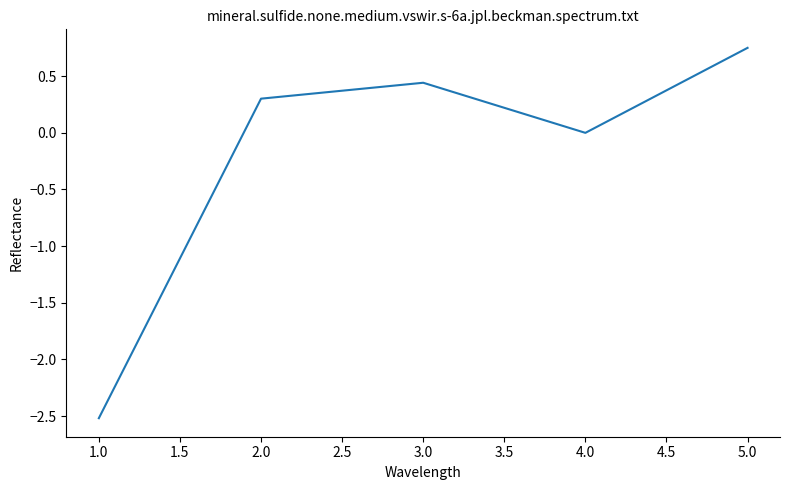

Which label corresponds to the smallest value in the chart?

1.0